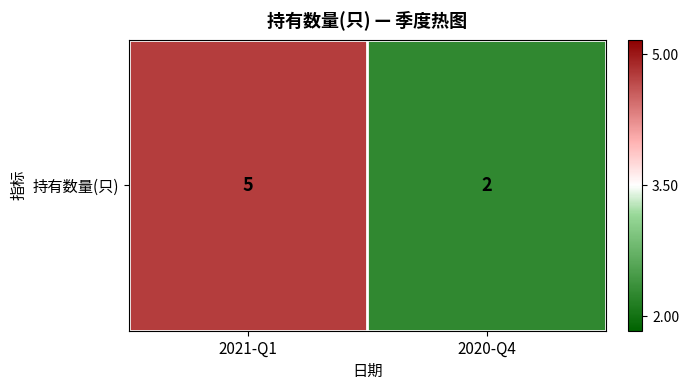

Is it true that the value at 2021-Q1 is 5?

True